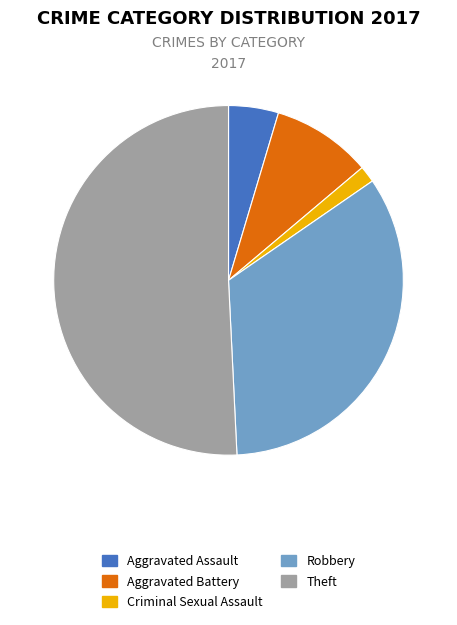

Does any single category account for the majority?

Yes